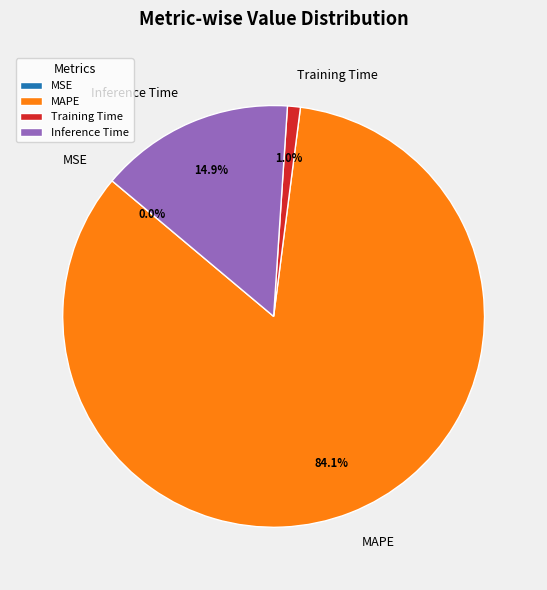

What is the majority slice?

MAPE